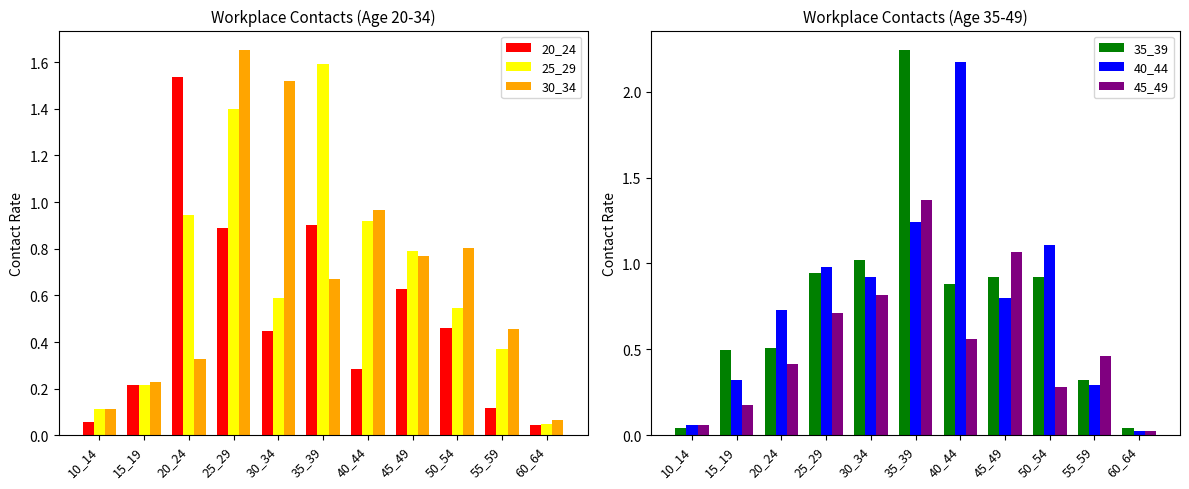

What is the value of the 45_49 bar at the 6th from the left?

1.4